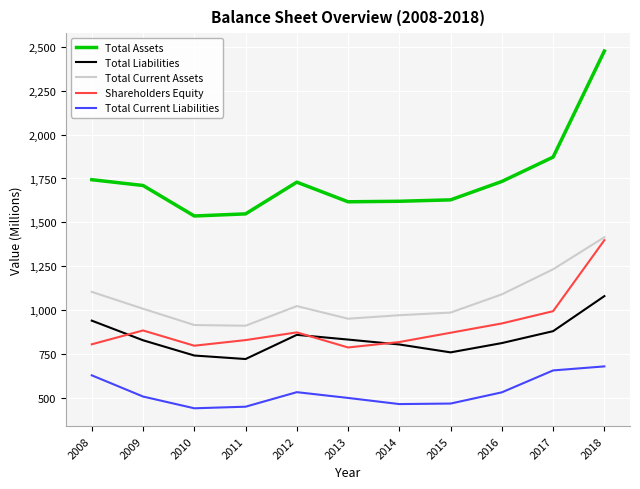

What are all the series names shown in the legend?

Total Assets, Total Liabilities, Total Current Assets, Shareholders Equity, Total Current Liabilities